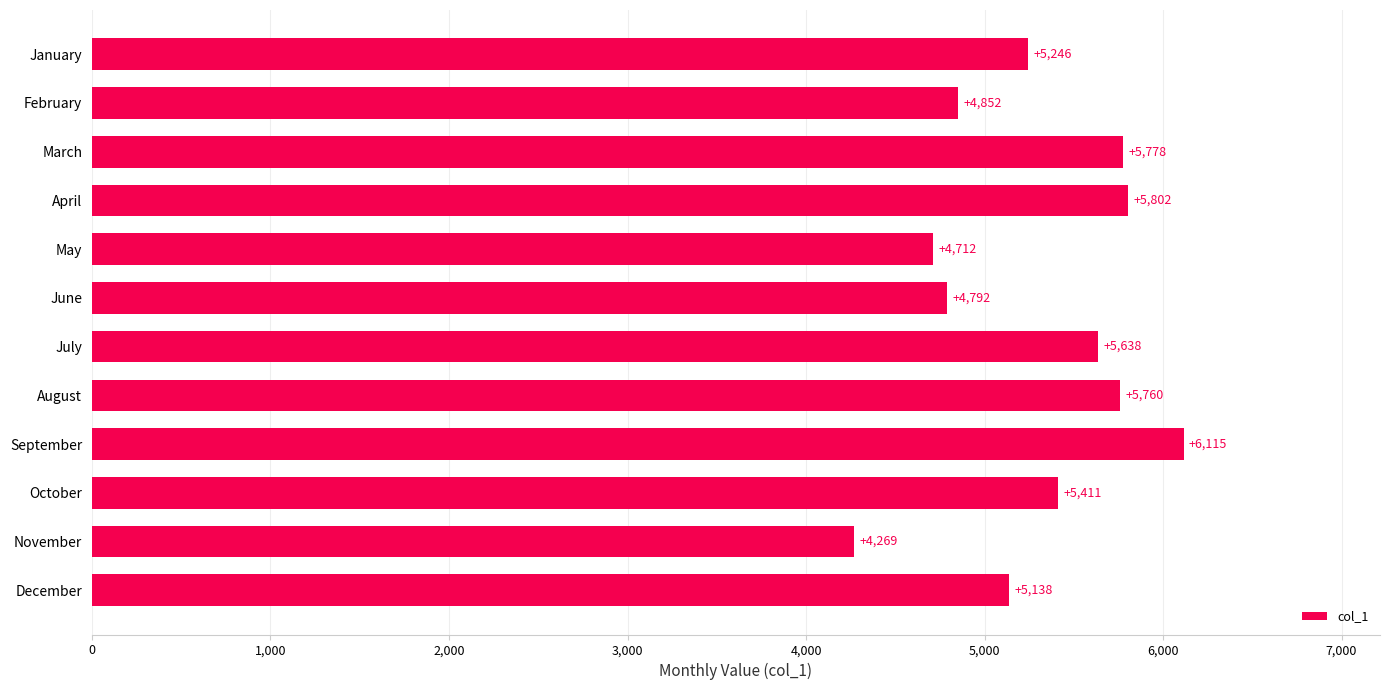

Rank the categories by value from highest to lowest.

September, April, March, August, July, October, January, December, February, June, May, November